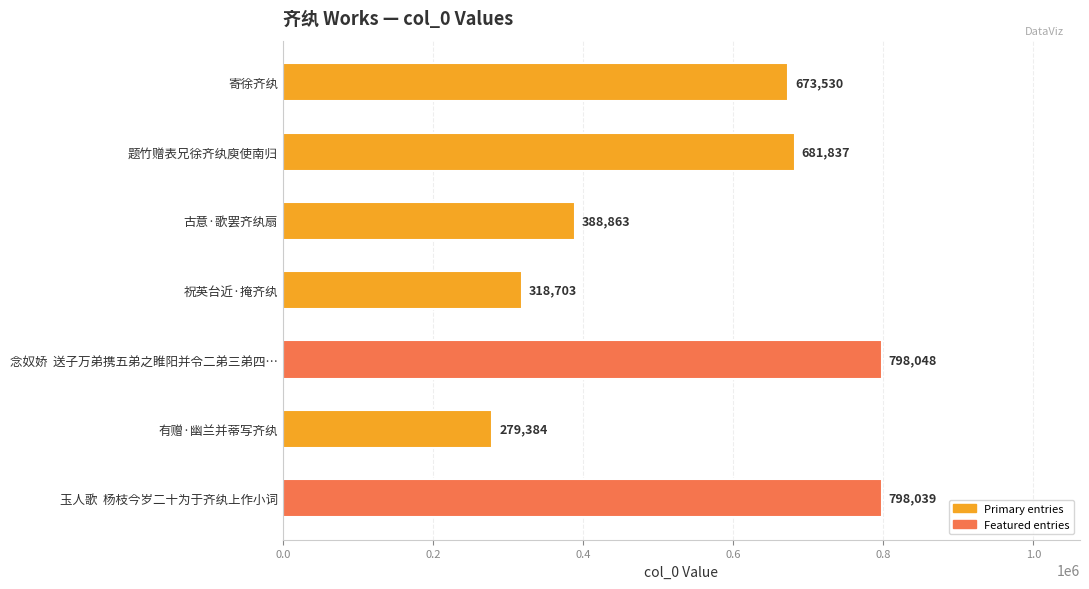

The value at 古意·歌罢齐纨扇 is 388863. True or false?

True